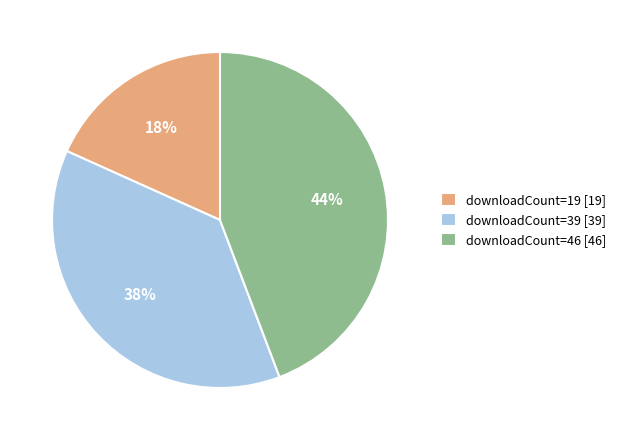

Which category has the smallest portion of the pie?

downloadCount=19 [19]